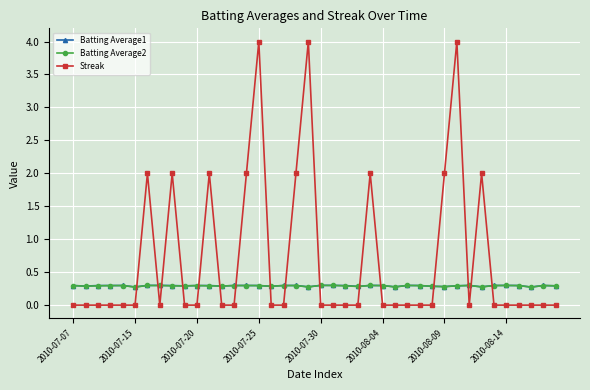

Which series has the widest spread of values?

Streak